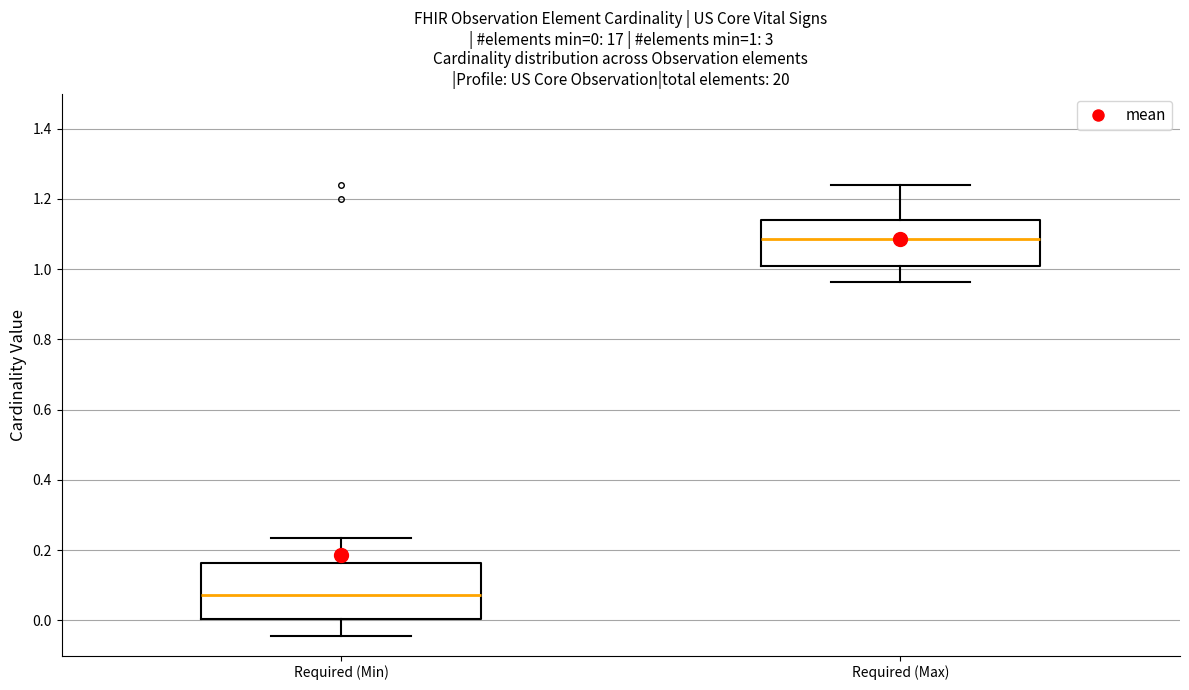

Which box has the lowest median line?

Required (Min)